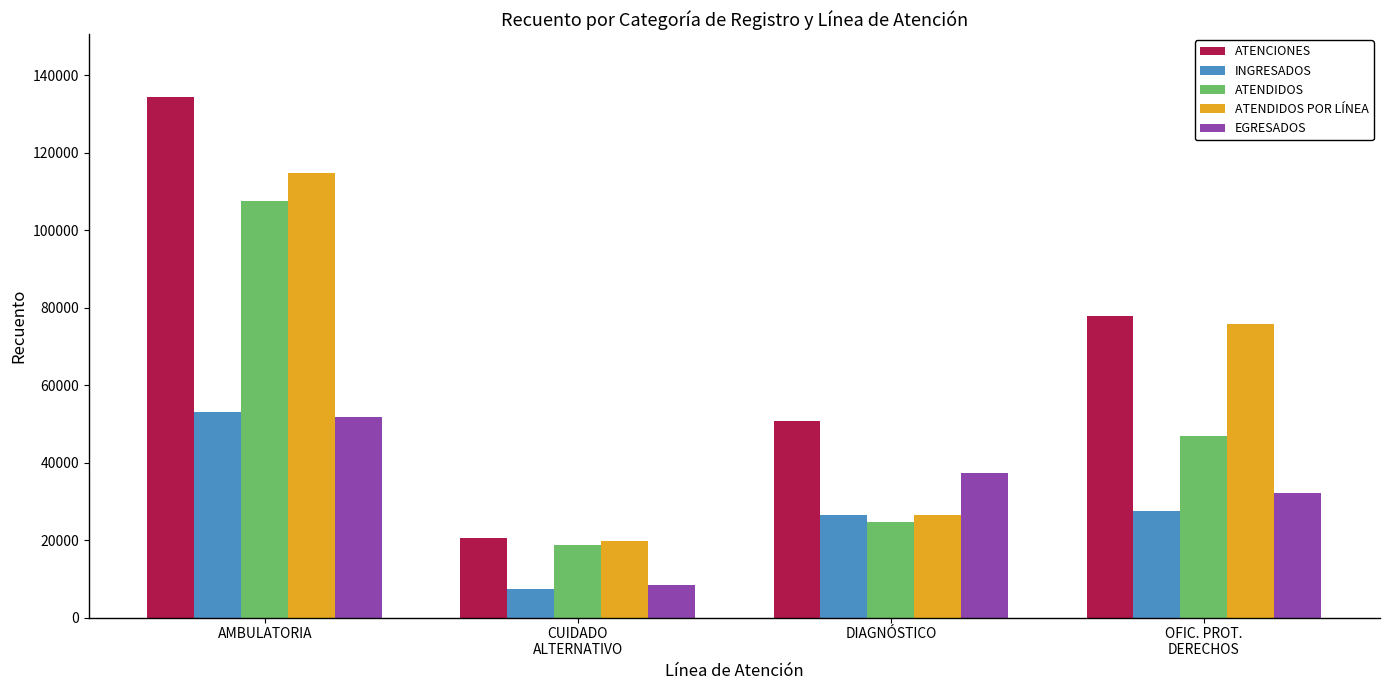

Between AMBULATORIA and DIAGNÓSTICO, which series saw the biggest shift?

ATENDIDOS POR LÍNEA